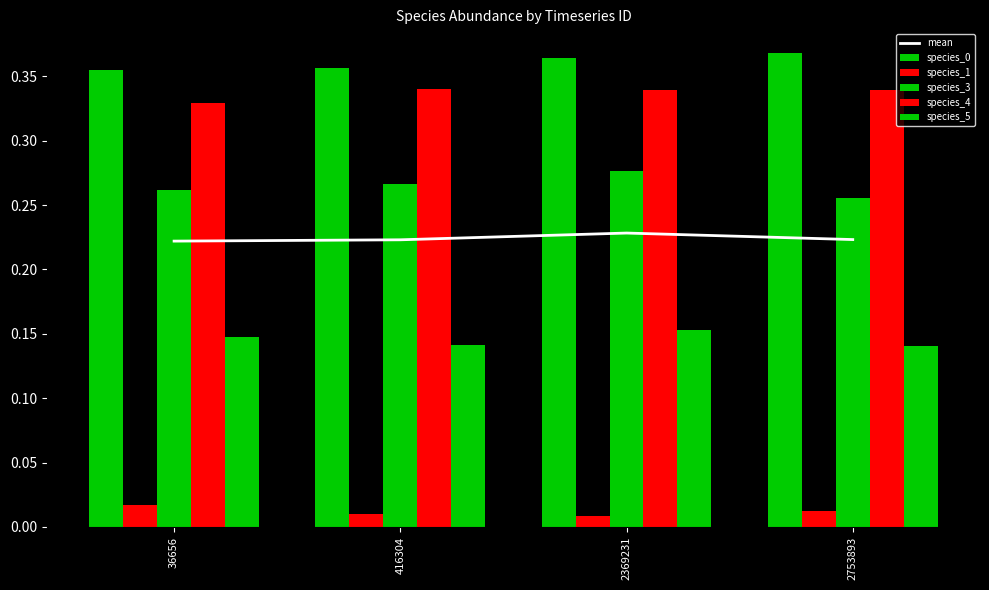

What is the sum of all species_4 values?

1.3